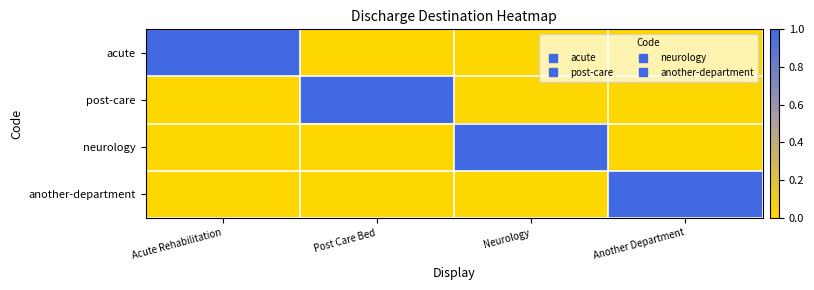

Which has a higher value, Post Care Bed or Another Department?

Post Care Bed